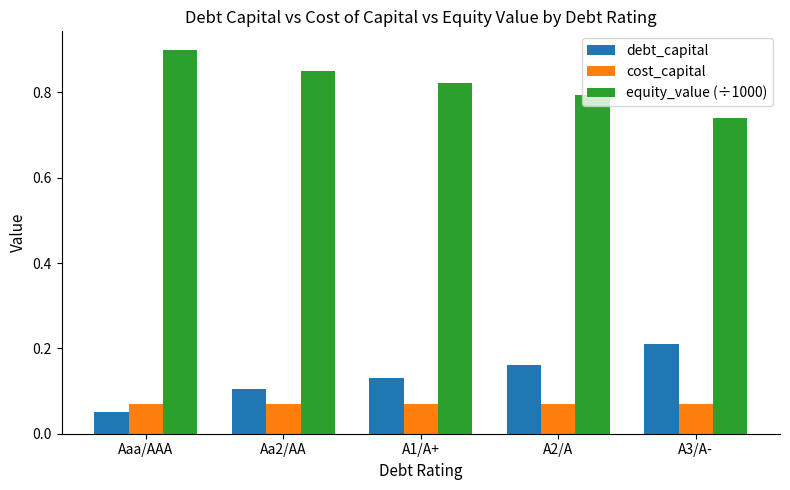

Rank the series by their maximum value, from lowest to highest.

cost_capital, debt_capital, equity_value (÷1000)